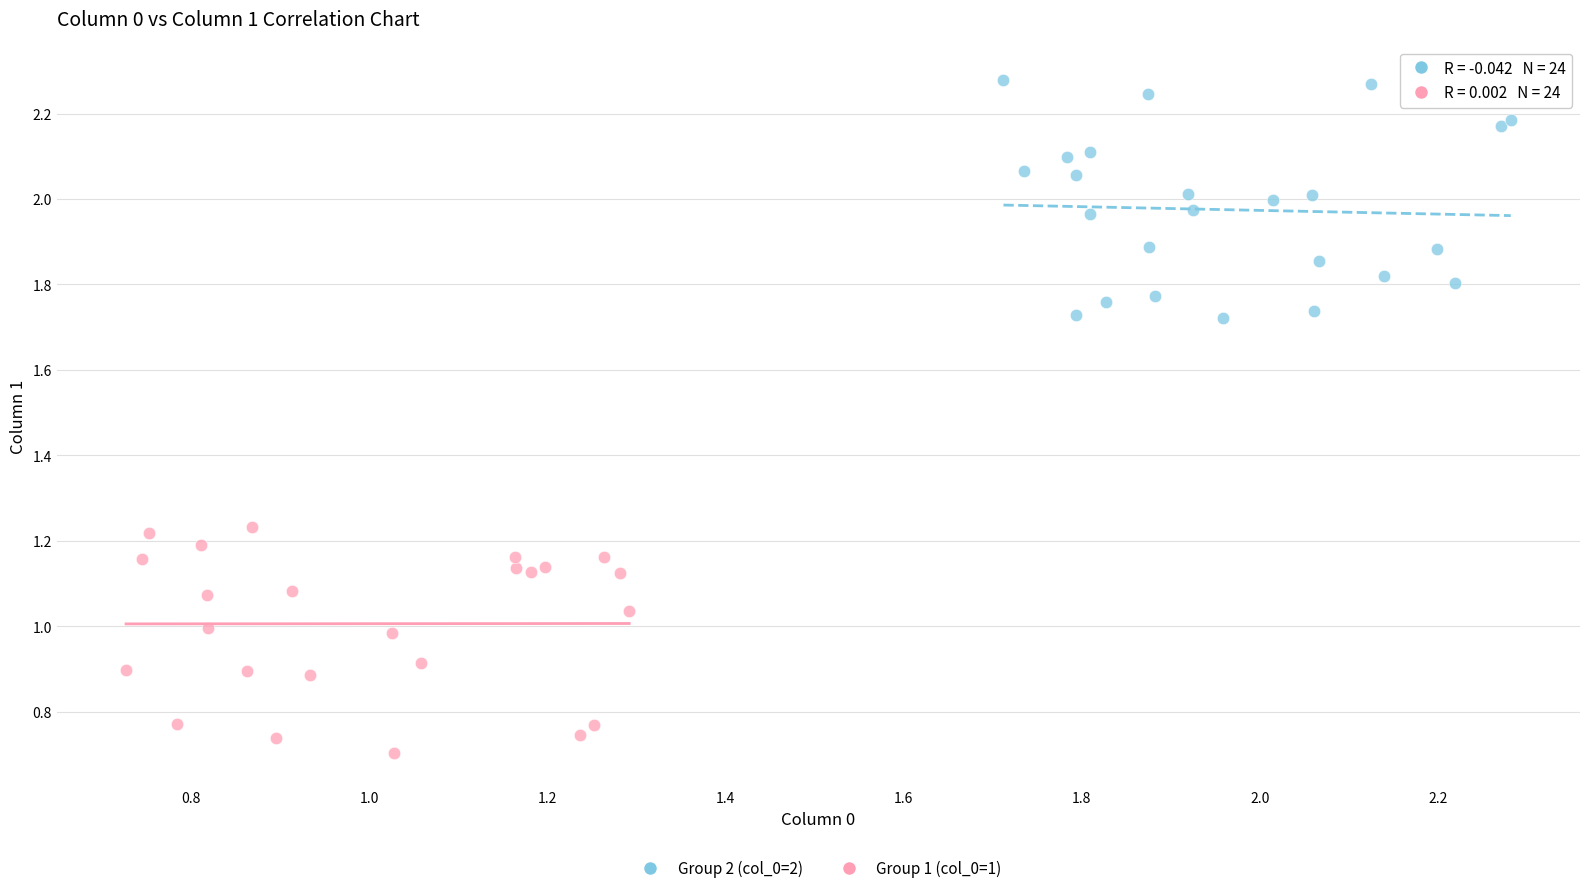

Which series reaches the maximum Y coordinate?

Group 2 (col_0=2)